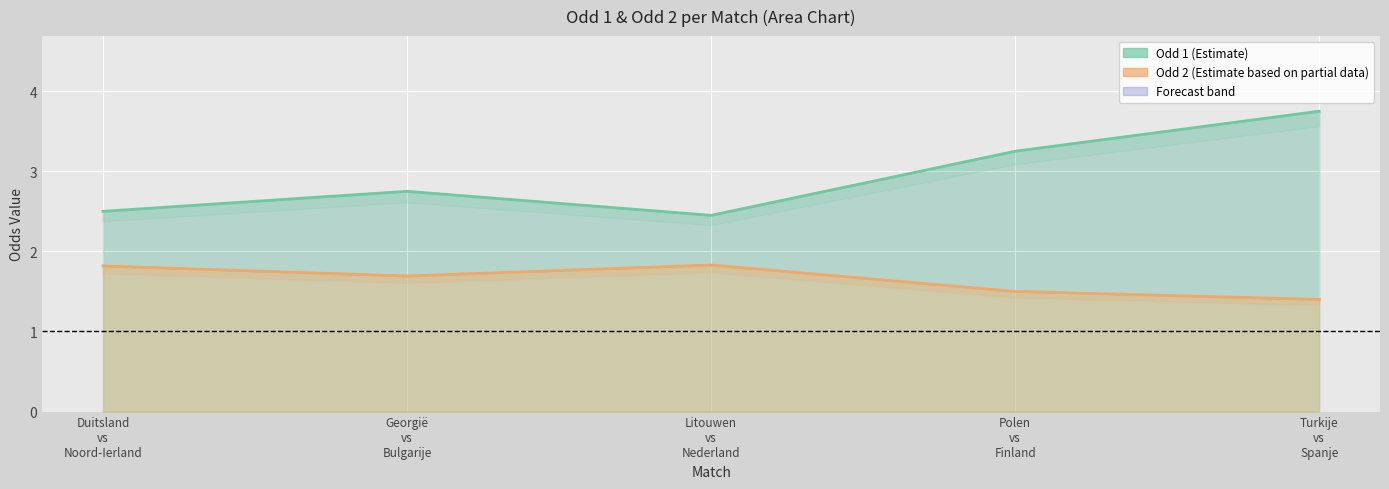

The value of Odd 2 at Litouwen
vs
Nederland is 0.7. True or false?

False